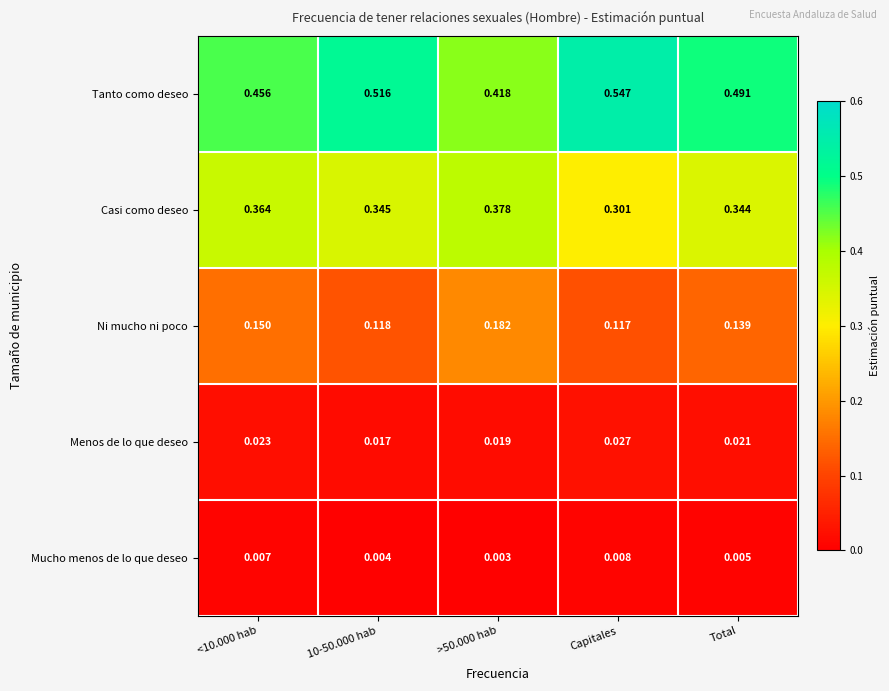

Which series has the widest spread of values?

Tanto como deseo